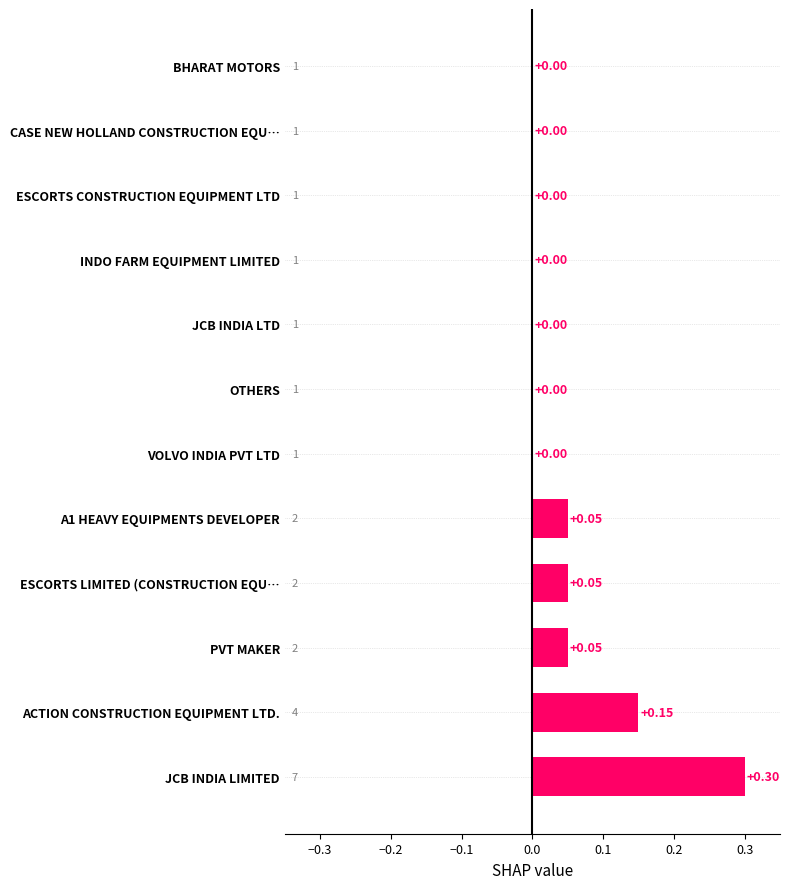

Which has a higher value, A1 HEAVY EQUIPMENTS DEVELOPER or VOLVO INDIA PVT LTD?

A1 HEAVY EQUIPMENTS DEVELOPER